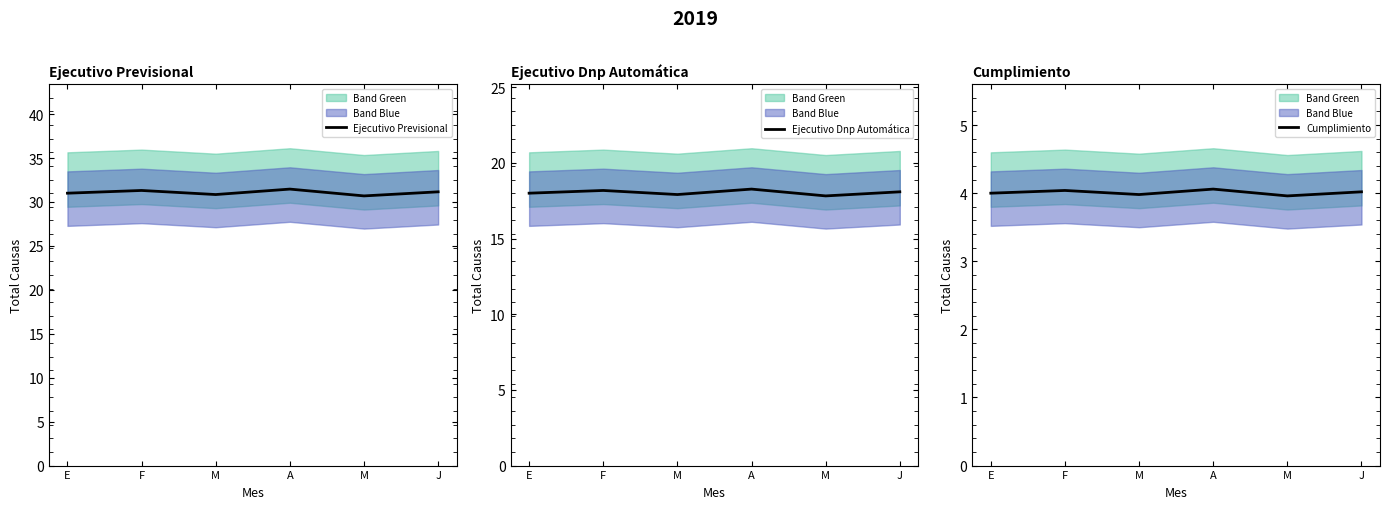

Reading left to right, transcribe all the data shown in this chart.

Ejecutivo Previsional: E=31.0	F=31.3	M=30.8	A=31.5	M=30.7	J=31.2
Ejecutivo Dnp Automática: E=18.0	F=18.2	M=17.9	A=18.3	M=17.8	J=18.1
Cumplimiento: E=4.0	F=4.0	M=4.0	A=4.1	M=4.0	J=4.0